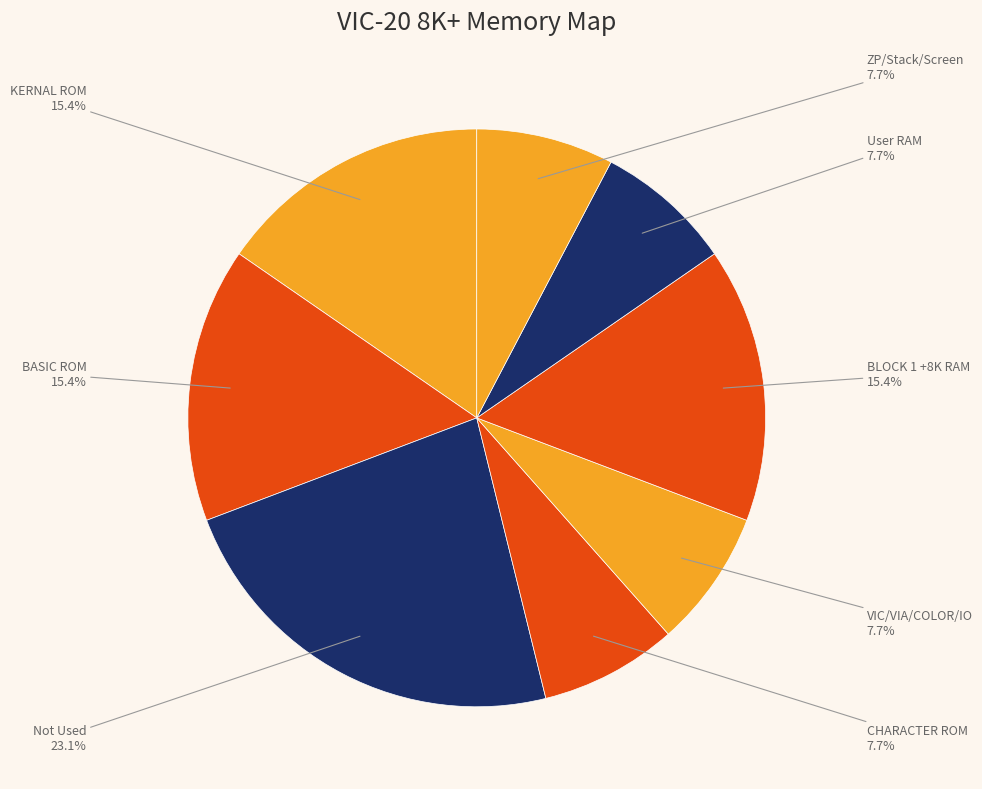

Which slice is the largest?

Not Used